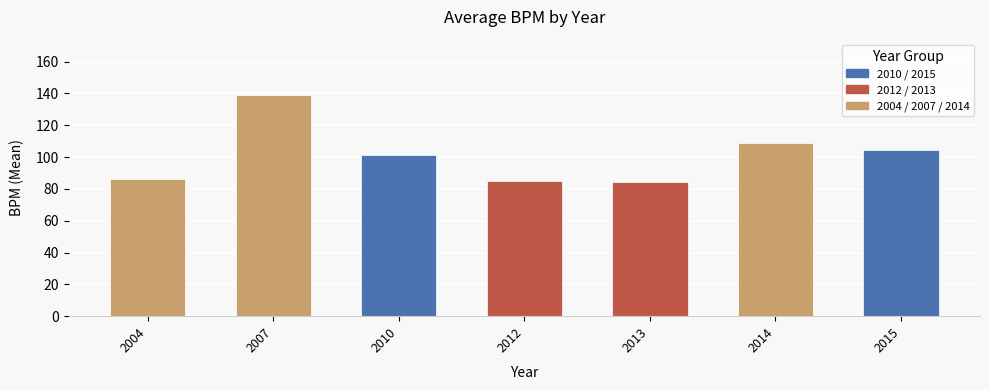

How many data points are above 101?

4